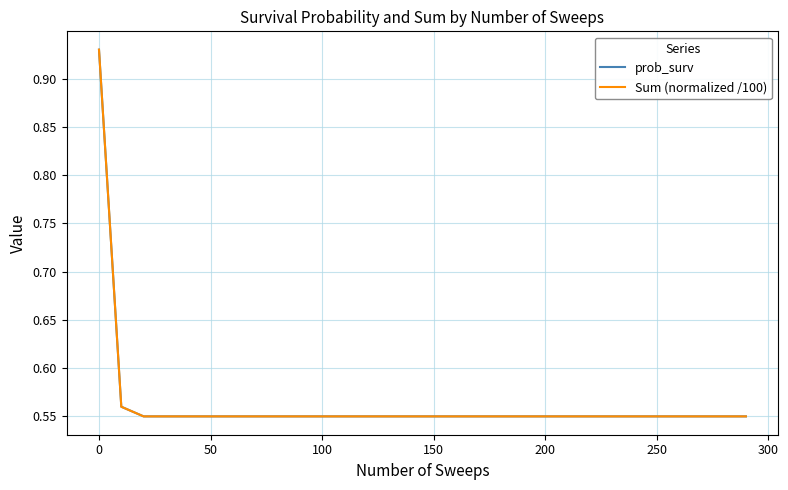

Is this an area chart (filled region under the line)?

No